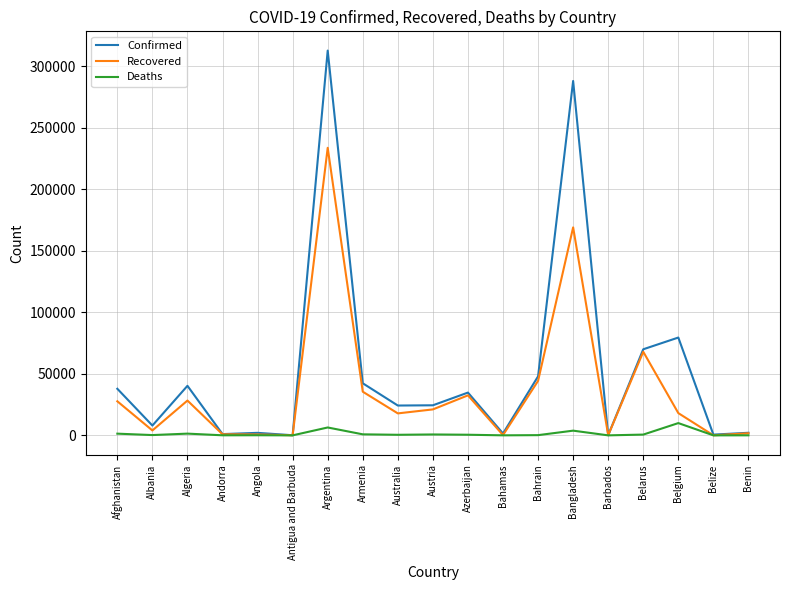

At which category is the sum across all series the highest?

Argentina